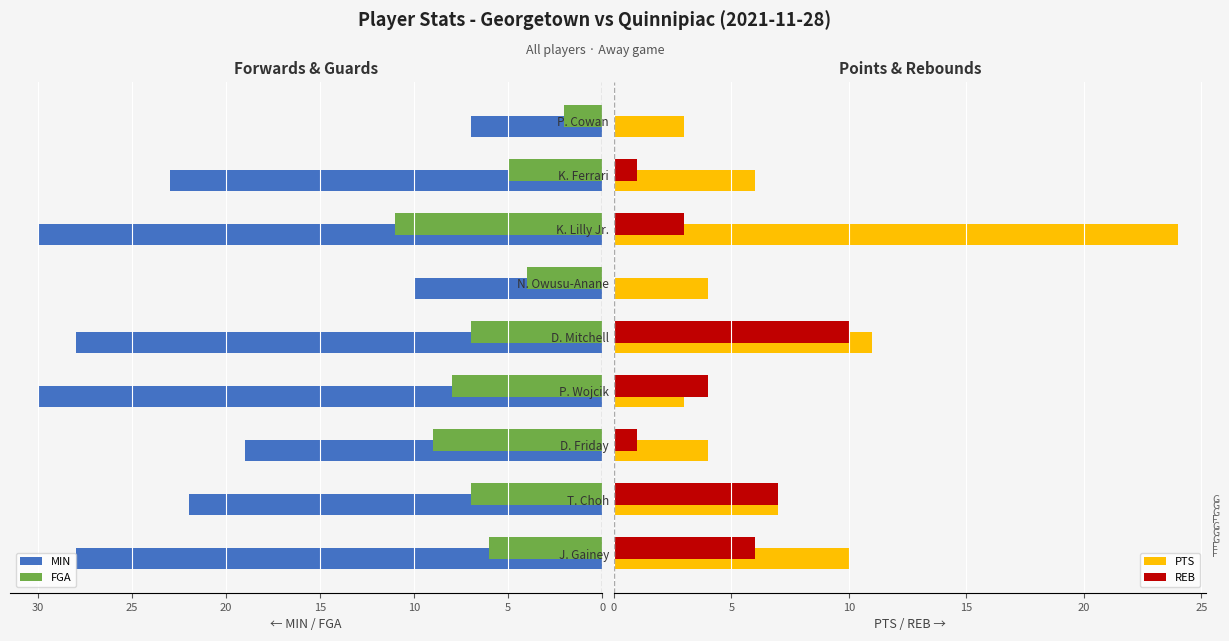

What is the value of the MIN bar at the 9th from the left?

7